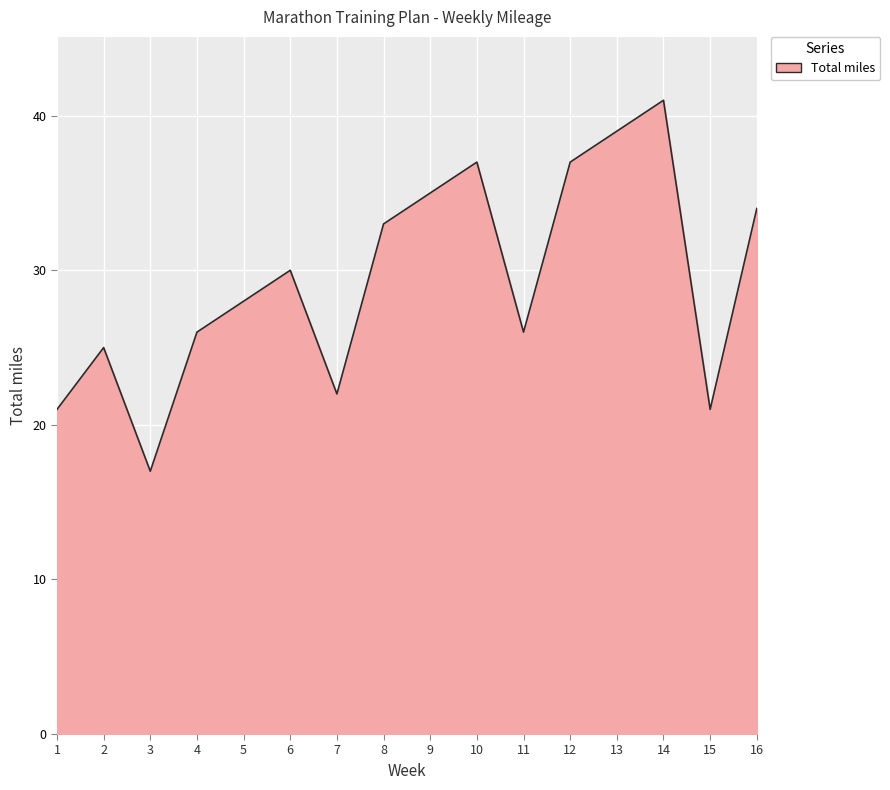

What is the maximum value shown in the chart?

41